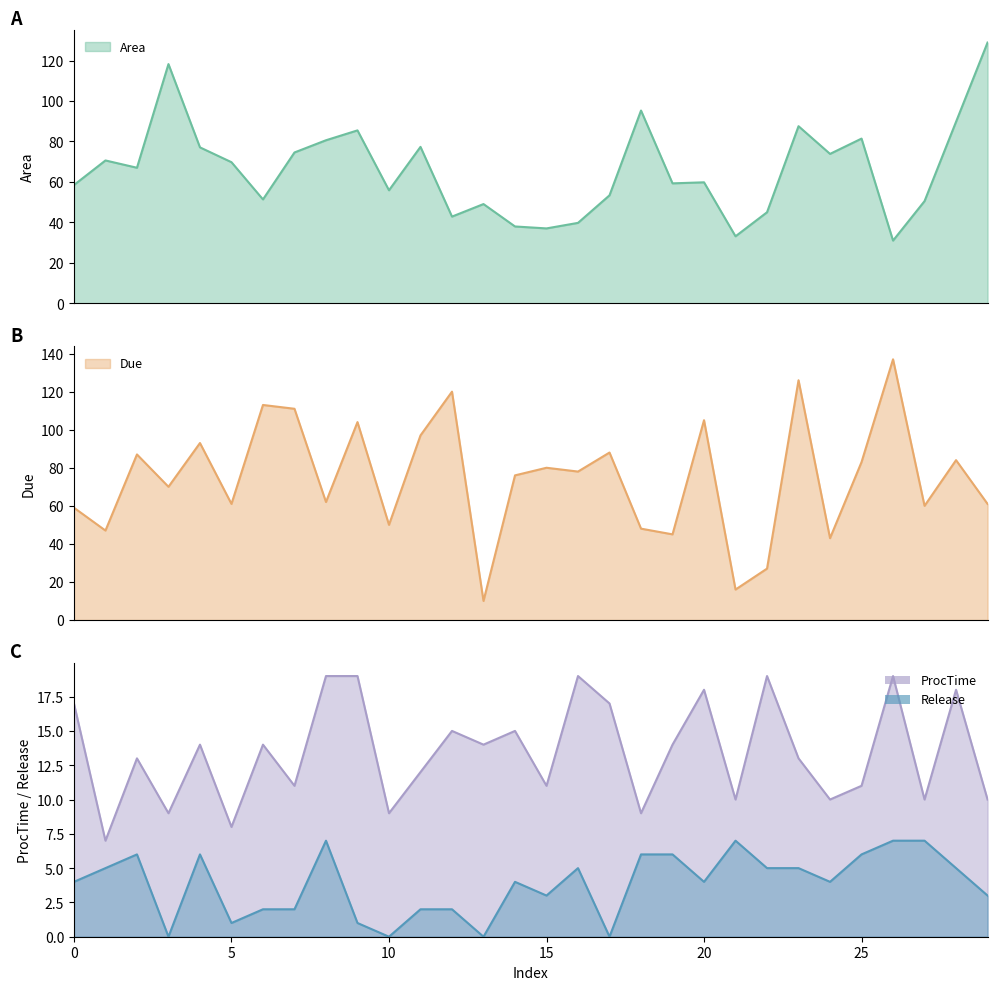

At which category does Release reach its first local peak?

2